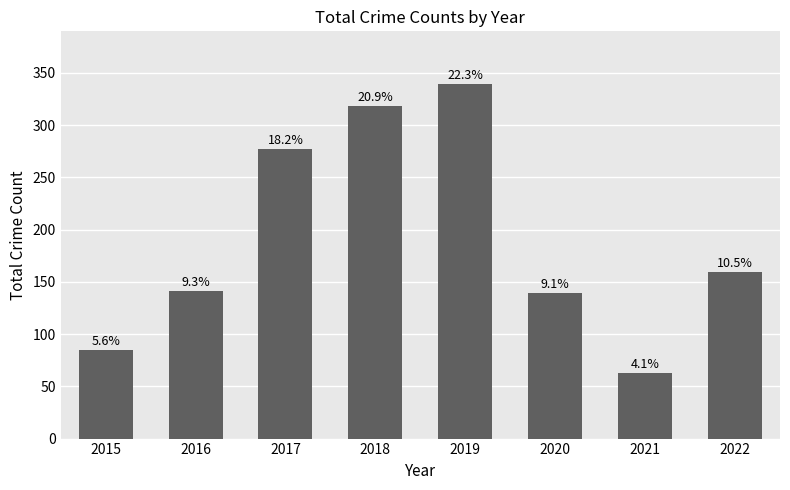

Reading left to right, list all the values displayed in this chart.

85	141	277	318	339	139	63	159